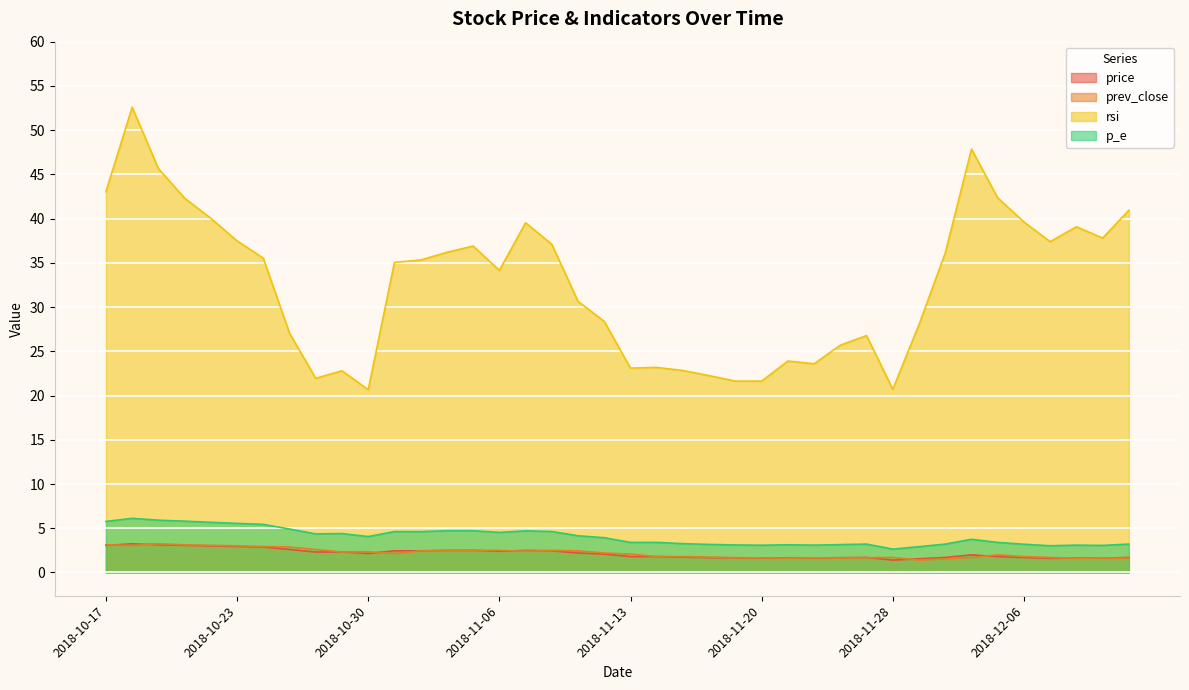

In prev_close, how many points are lower than both neighbors (excluding endpoints)?

8